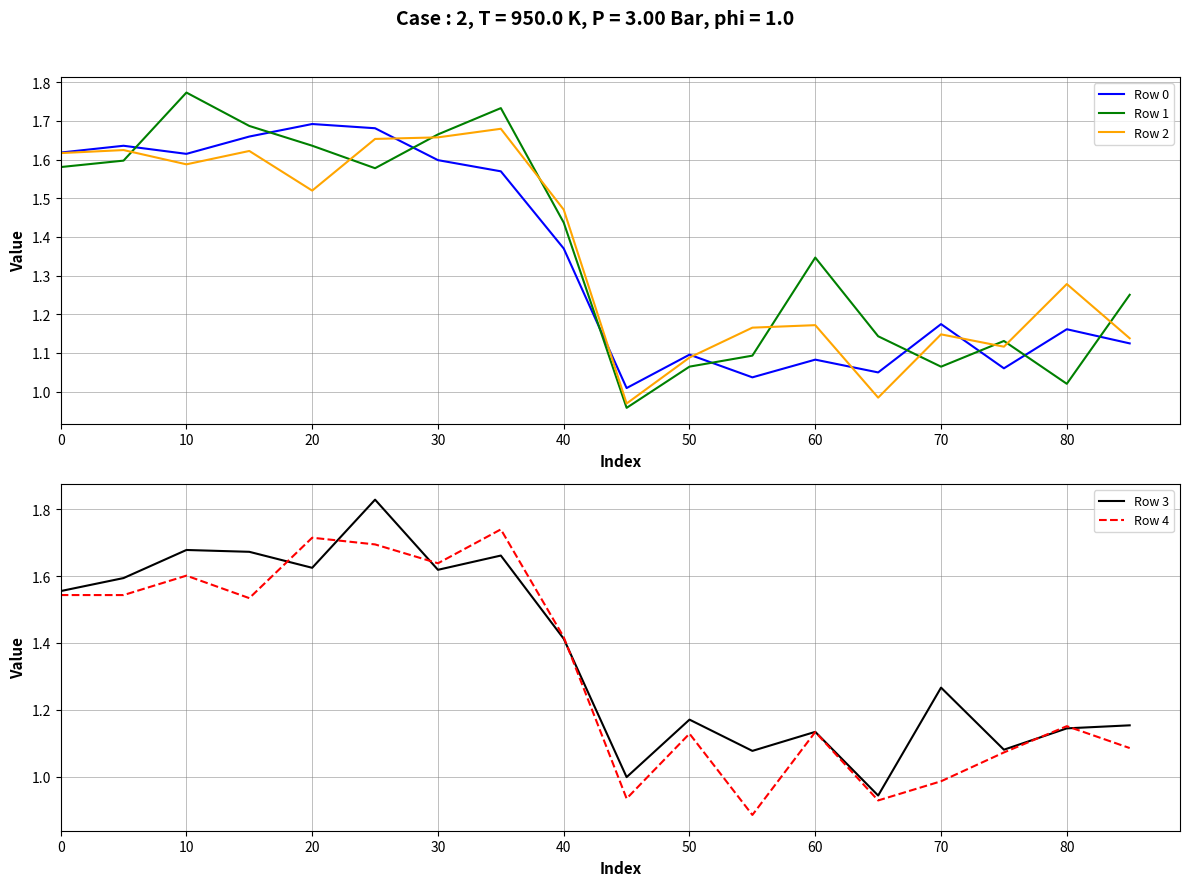

What is the sum of the Row 0 values at 12 and 14?

2.3